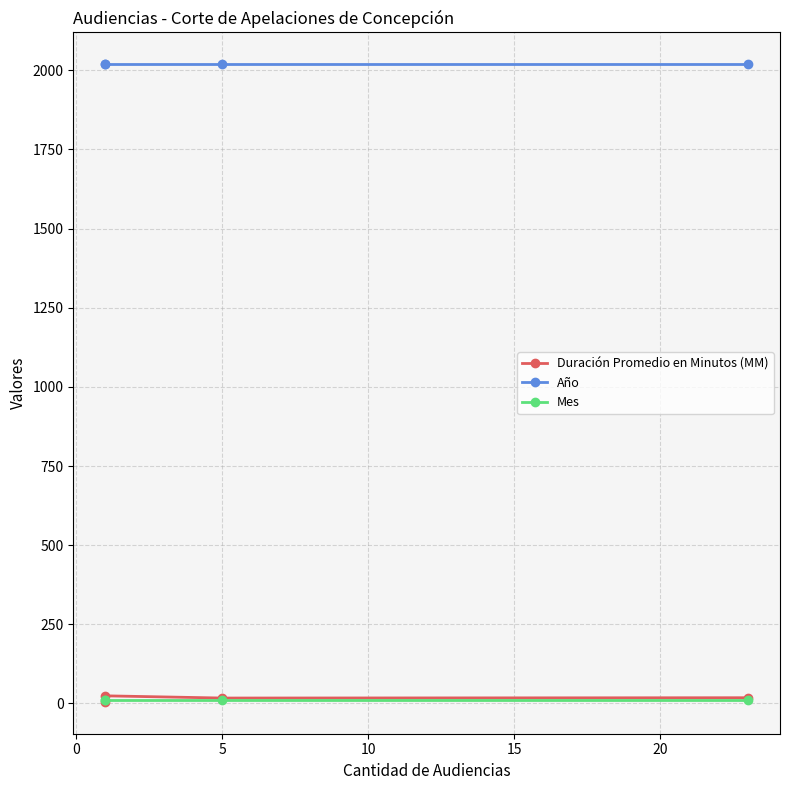

What is the value of the Mes point at the 2nd from the left?

10